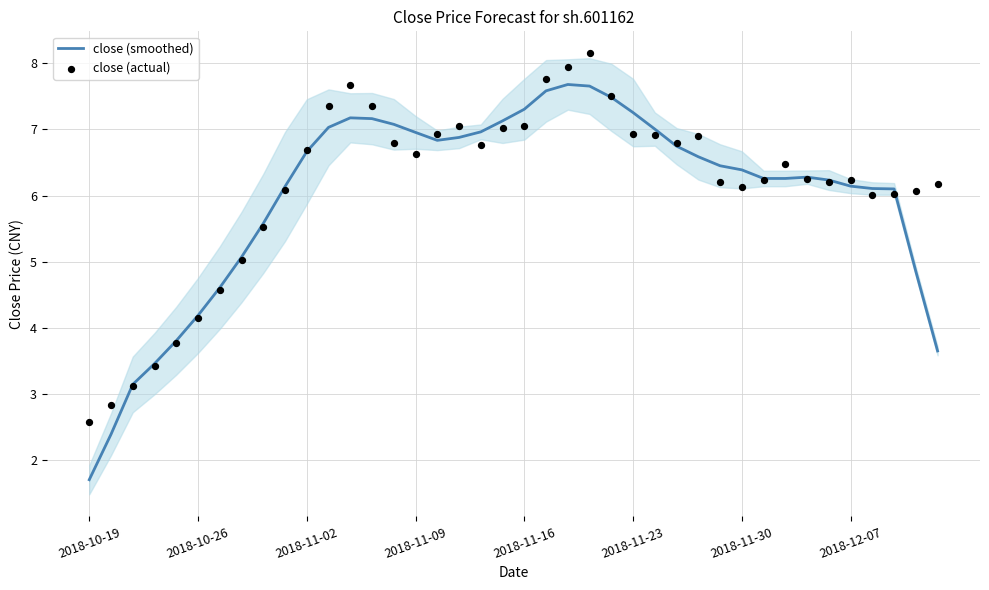

Which series has the widest spread of Y values?

close (smoothed)